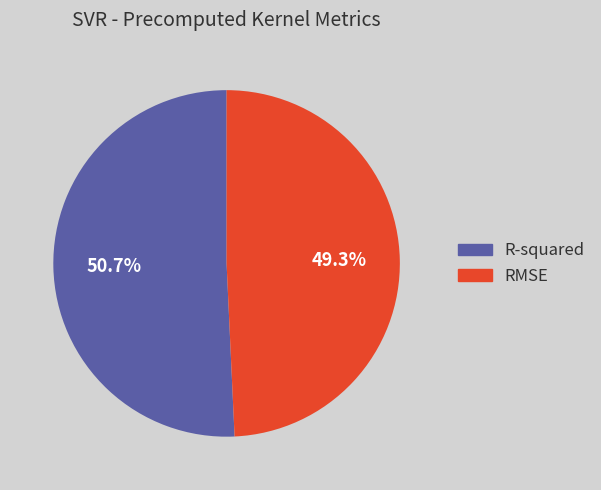

Combined, do R-squared and RMSE account for over 50%?

Yes